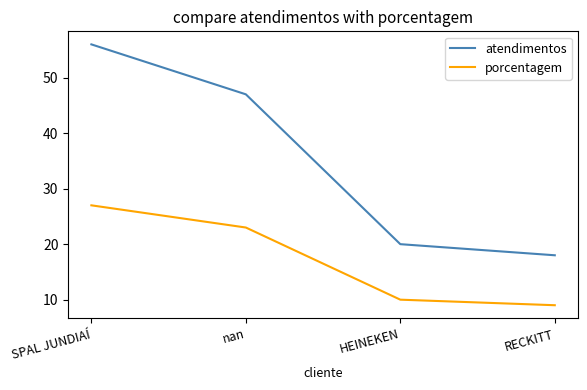

Read the porcentagem value at SPAL JUNDIAÍ, to the nearest 5.

25